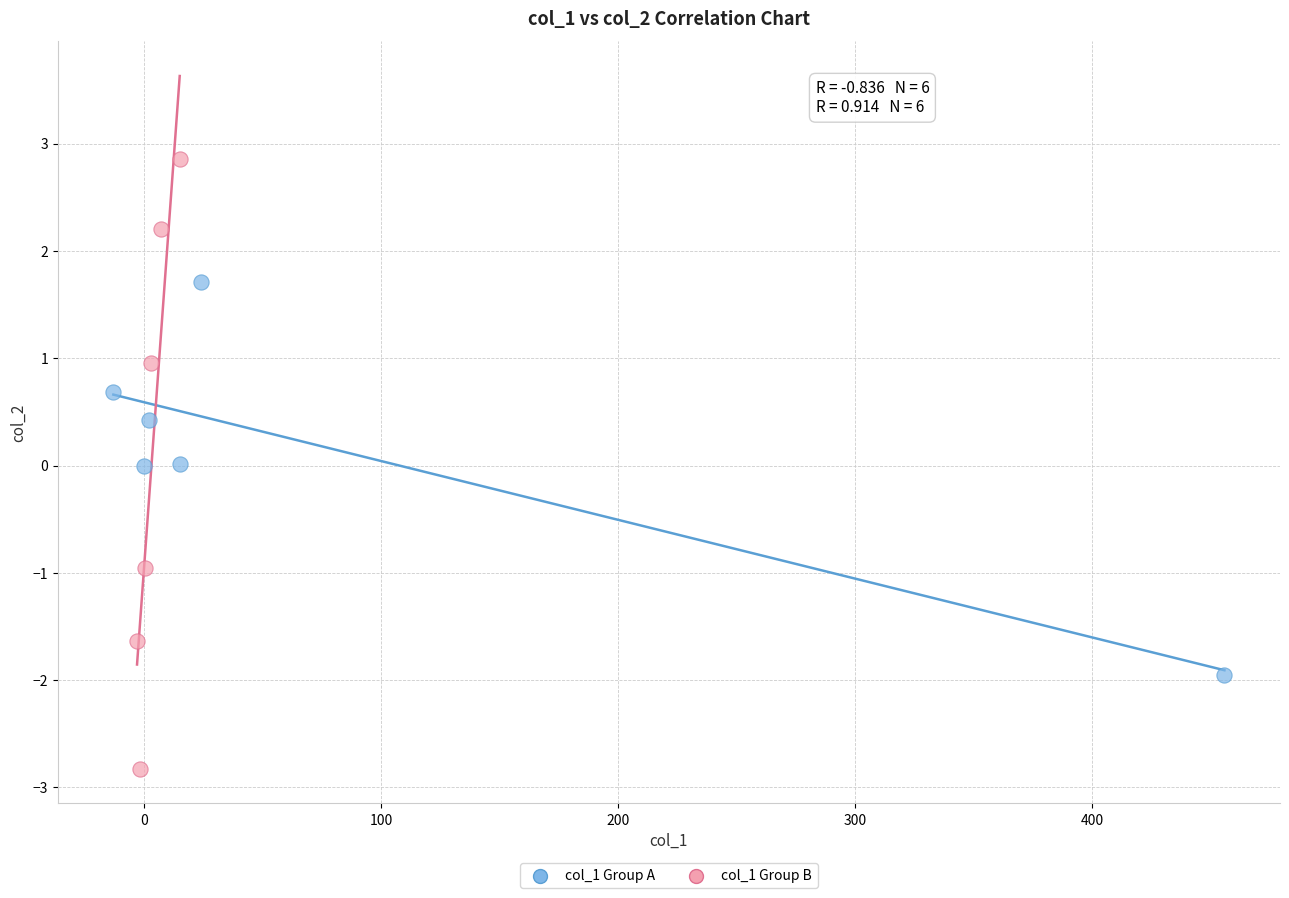

What are all the series names shown in the legend?

col_1 Group A, col_1 Group B